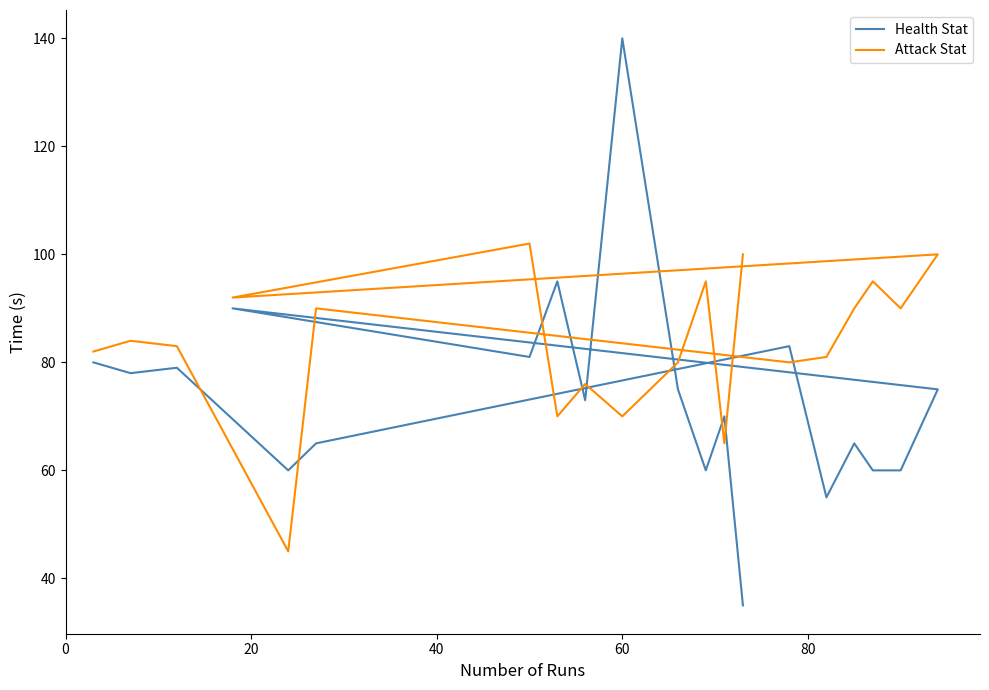

Is this an area chart (filled region under the line)?

No